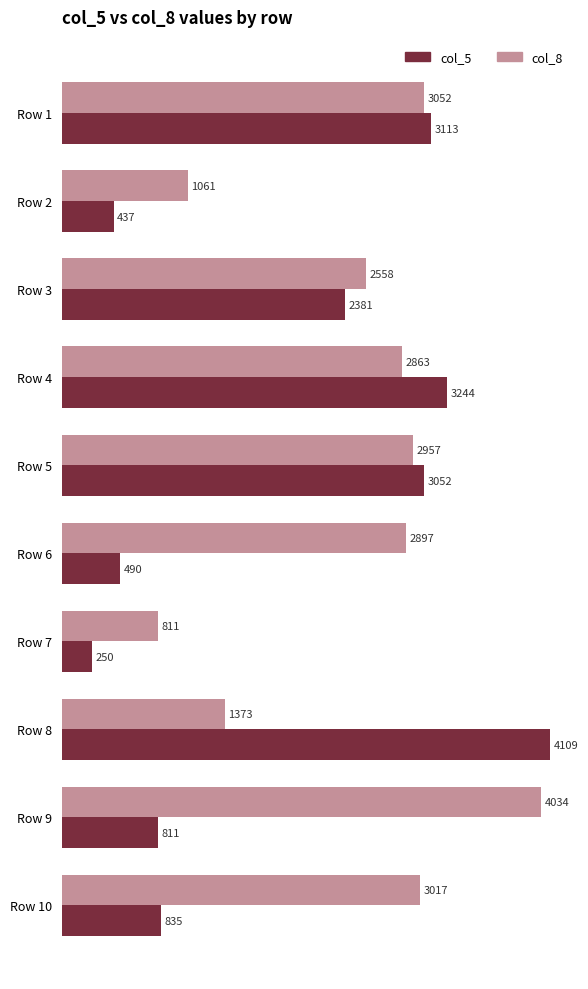

Which series has the largest total across all categories?

col_8